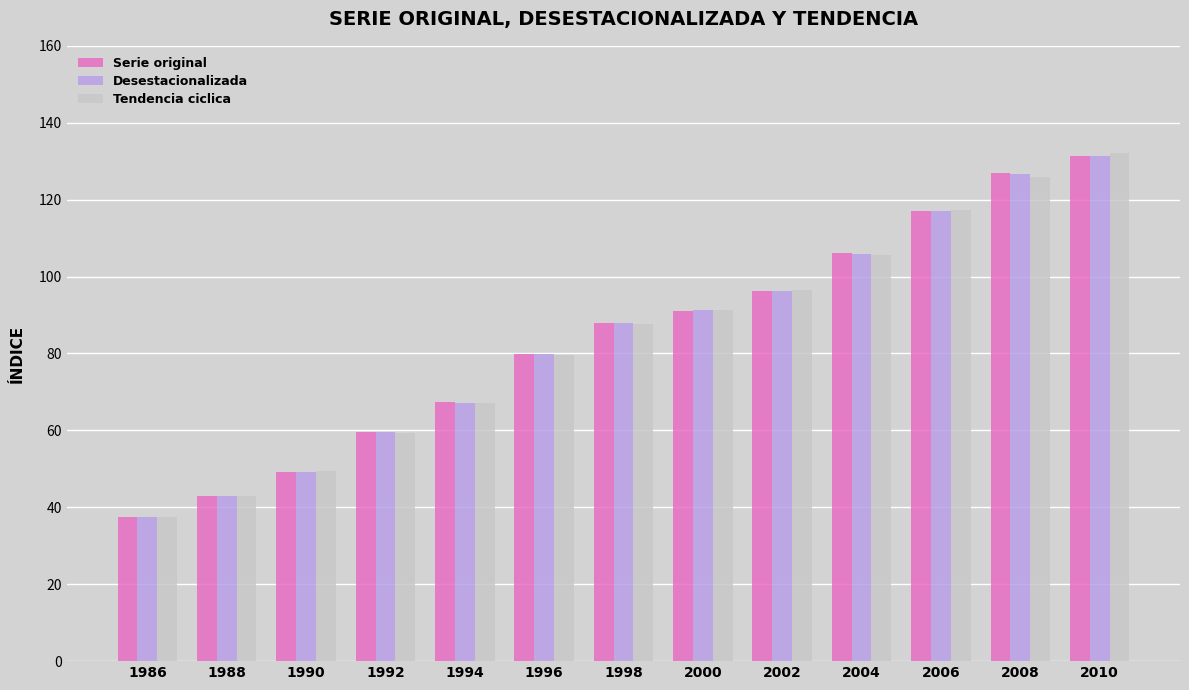

What is the difference between the maximum and second lowest values in the Tendencia ciclica series?

89.3